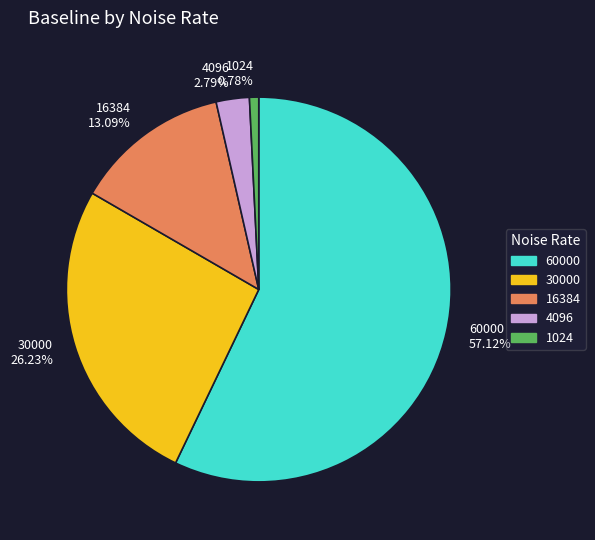

What is the ratio of the value at 4096 to the value at 1024?

3.6